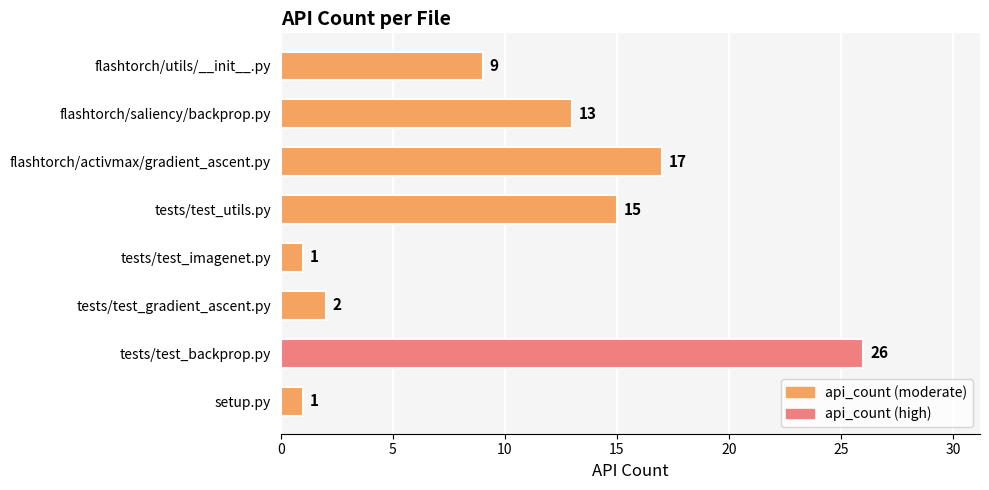

Reading top to bottom, list all the values displayed in this chart.

flashtorch/utils/__init__.py=9	flashtorch/saliency/backprop.py=13	flashtorch/activmax/gradient_ascent.py=17	tests/test_utils.py=15	tests/test_imagenet.py=1	tests/test_gradient_ascent.py=2	tests/test_backprop.py=26	setup.py=1